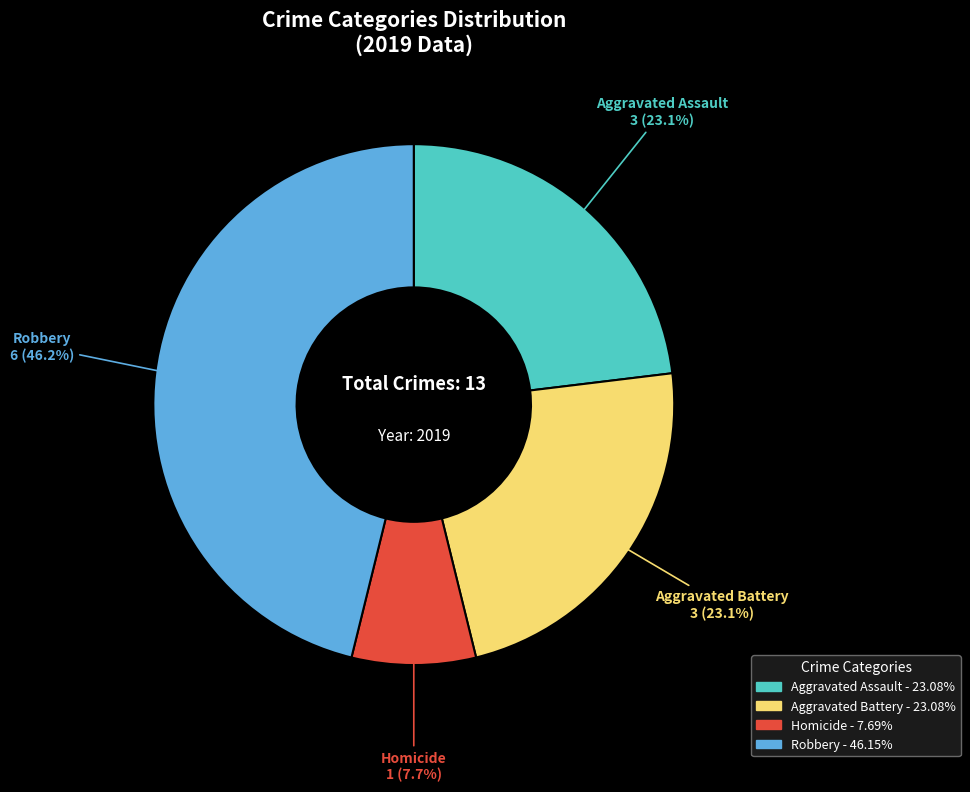

How many slices are in this pie chart?

4